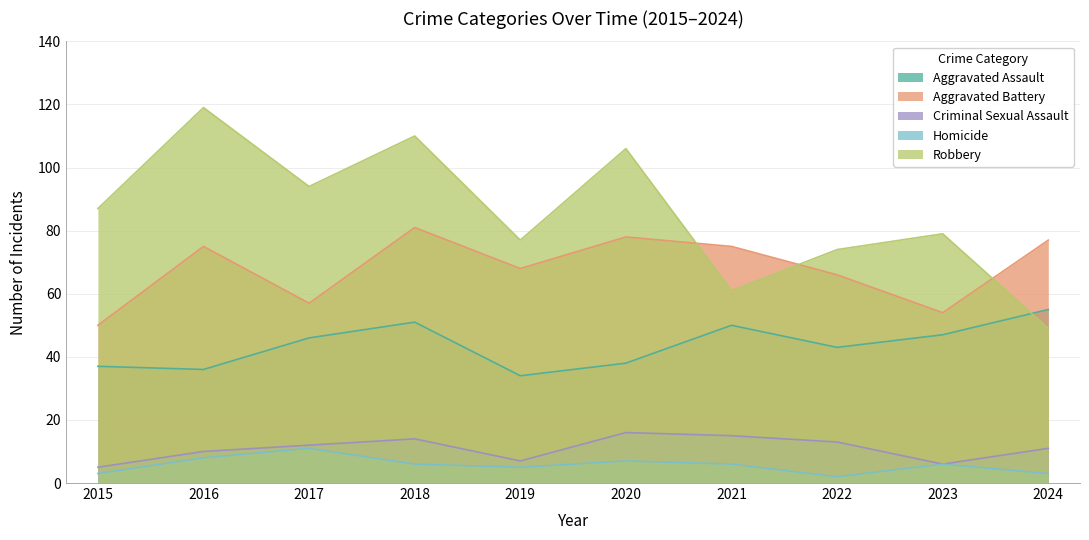

What is the sum of the Aggravated Battery values at 2015 and 2019?

118